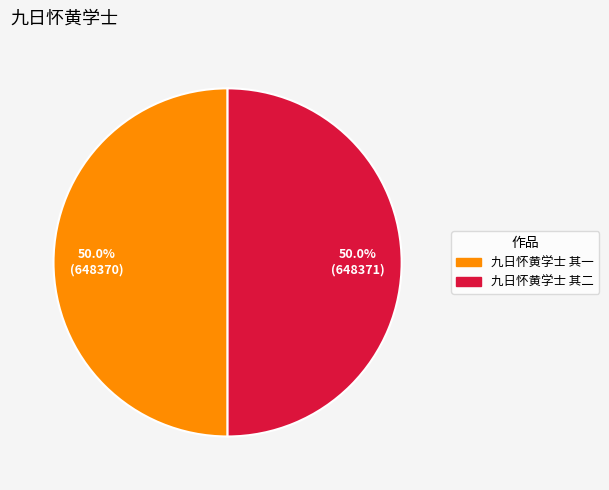

To the nearest percent, what portion does 九日怀黄学士 其一 represent?

50%